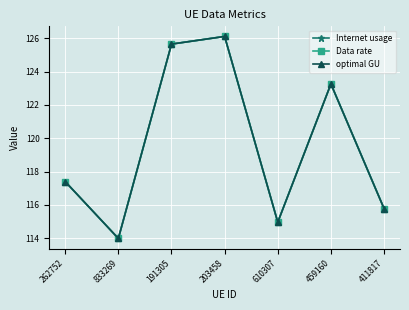

Which series has the widest spread of values?

Internet usage